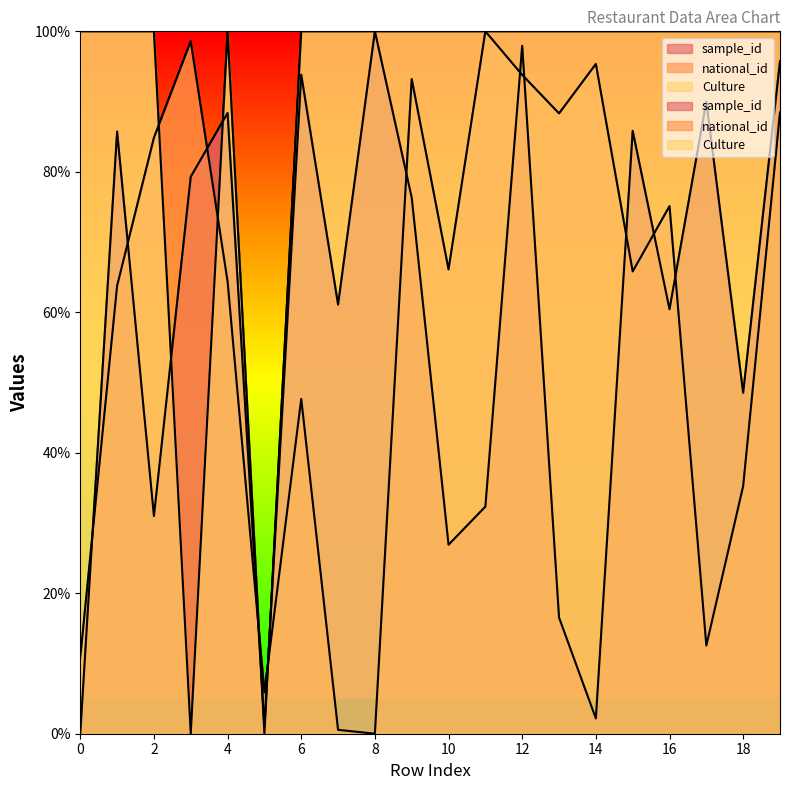

Count the number of data series in this chart.

3